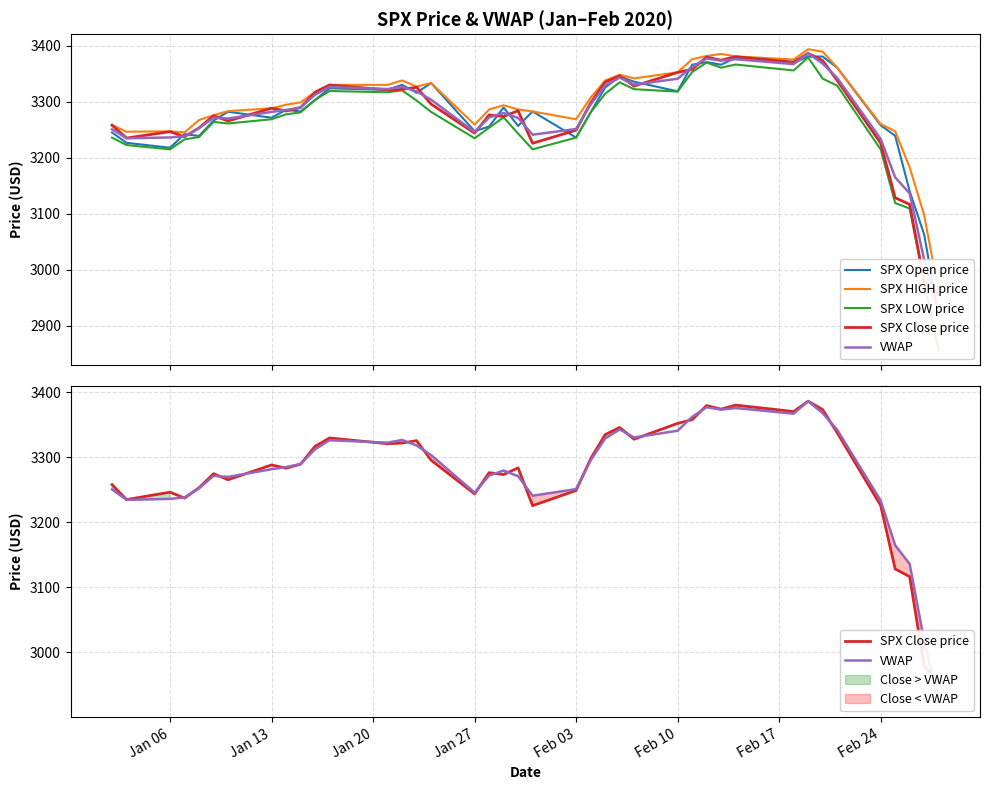

List the series in order of their peak value, lowest first.

SPX LOW price, SPX Open price, SPX Close price, VWAP, SPX HIGH price